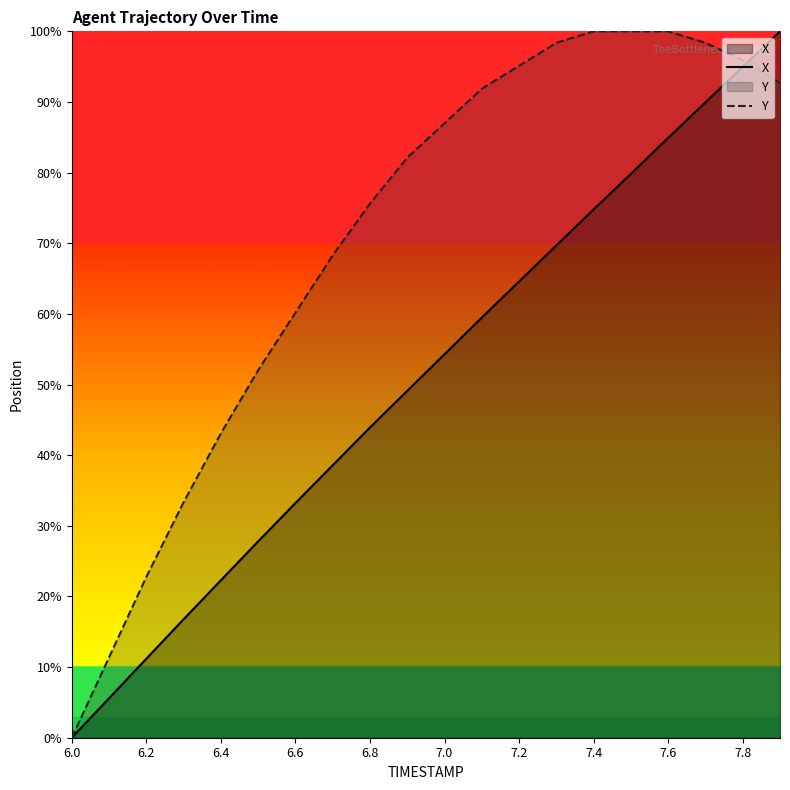

The value of X at 6.6 is 15.8. True or false?

False